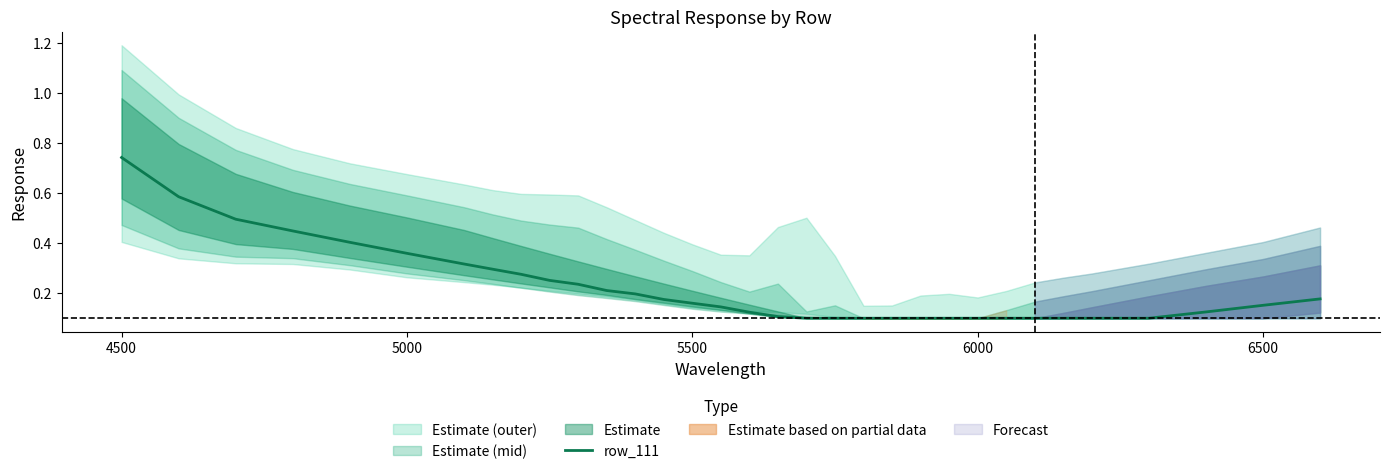

Is it true that the value at 6500 is 0.2?

False